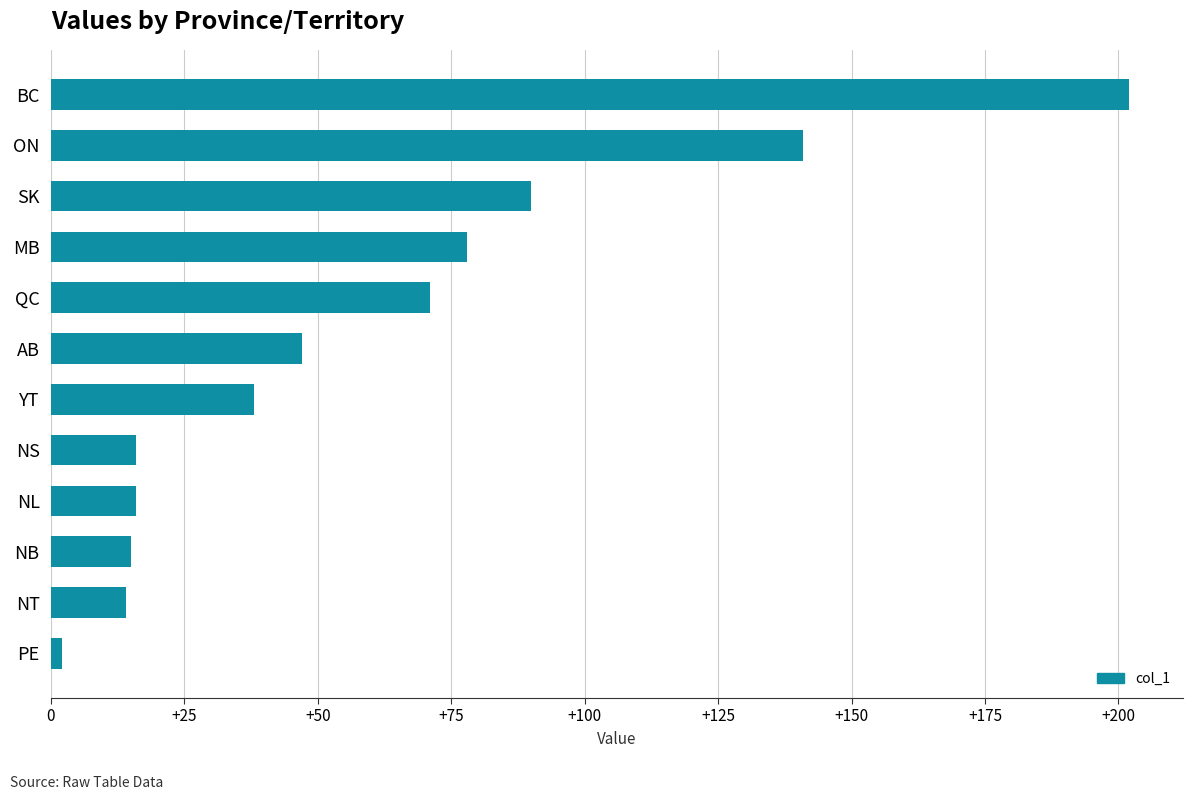

Which has a higher value, PE or NB?

NB